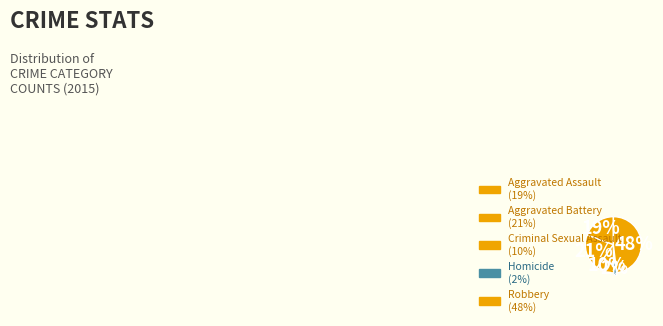

Count the number of slices in the pie.

5